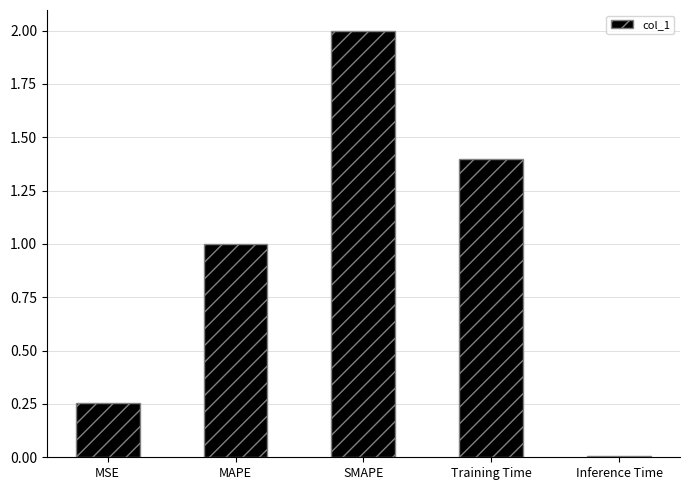

The value at Inference Time is 0.0. True or false?

True